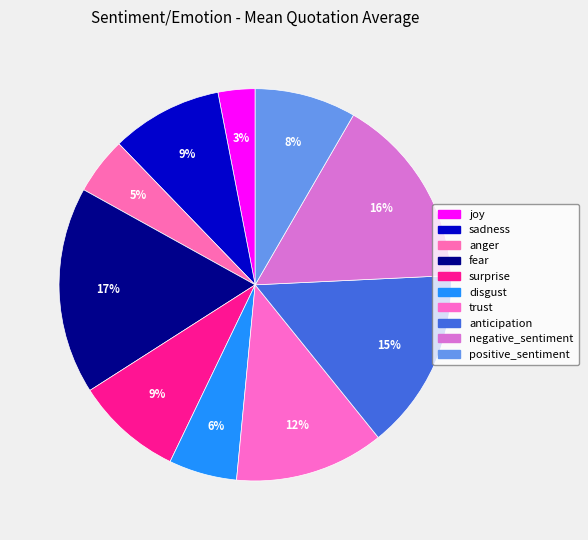

Count the number of slices in the pie.

10